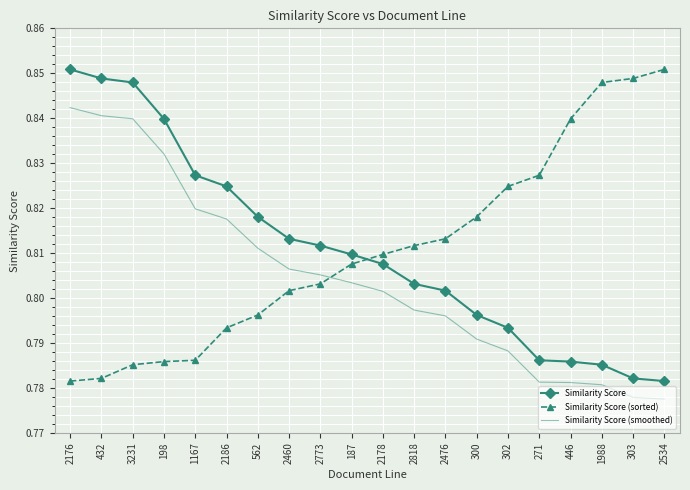

What position from the left is 446?

17